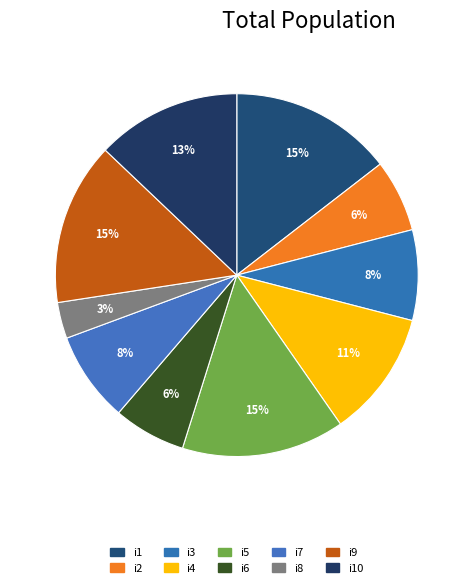

To the nearest percent, what is the combined percentage of i10 and i3?

21%